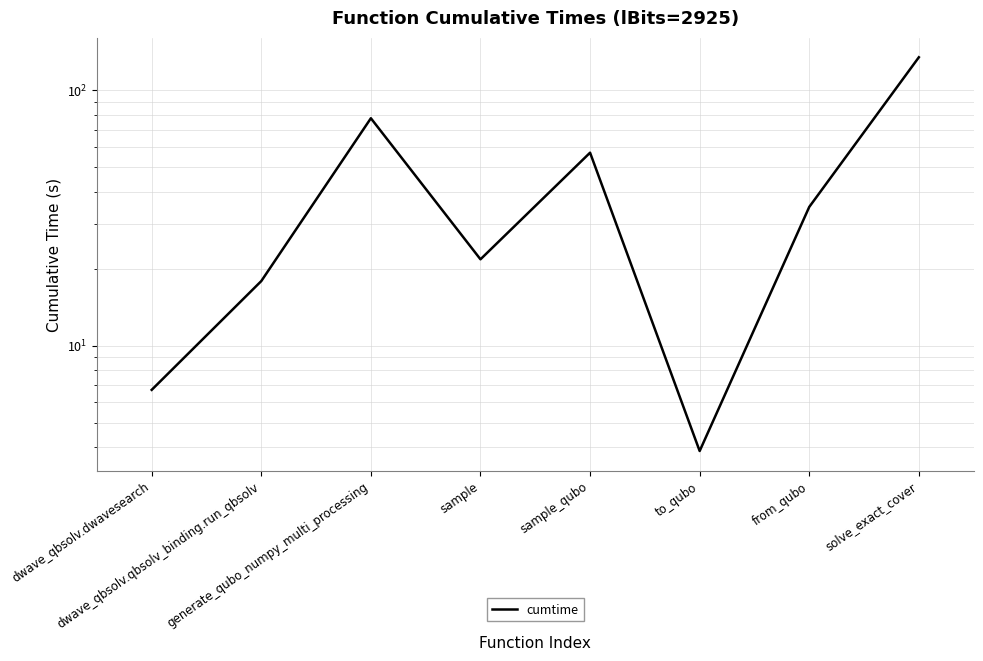

Is this an area chart (filled region under the line)?

No